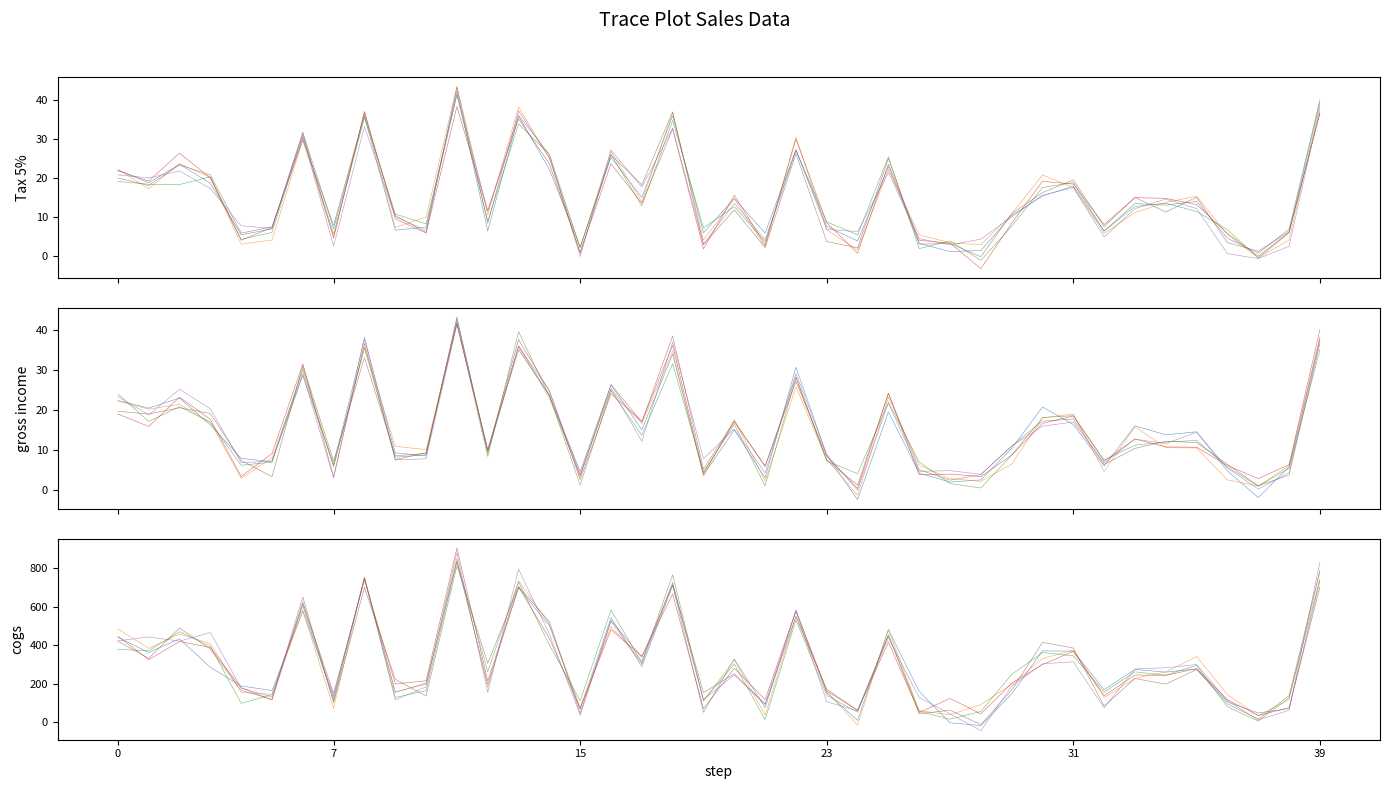

What is the value of the chain 1 point at the 21st from the left?

14.7